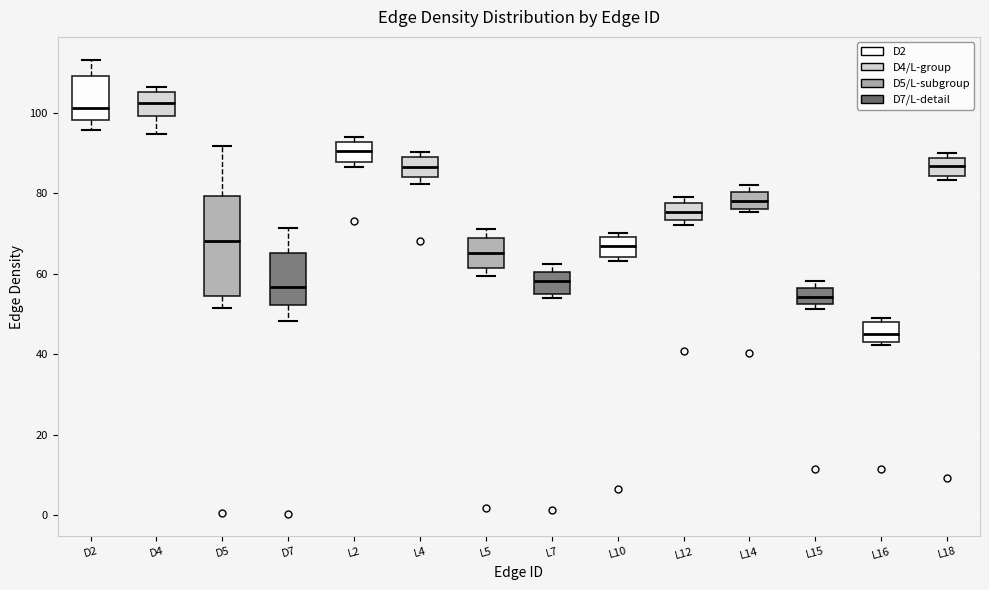

Reading left to right, read every box against the y-axis: the position of its median line, the range the box covers, and the ends of its whiskers. The values are not printed on the chart, so give them approximately, as read against the axis.

D2: median 102, box 98 to 110, whiskers 96 to 114
D4: median 102, box 100 to 106, whiskers 94 to 106 (just above the box's upper edge)
D5: median 68, box 54 to 80, whiskers 52 to 92
D7: median 56, box 52 to 66, whiskers 48 to 72
L2: median 90, box 88 to 92, whiskers 86 to 94
L4: median 86, box 84 to 88, whiskers 82 to 90
L5: median 66, box 62 to 68, whiskers 60 to 72
L7: median 58, box 56 to 60, whiskers 54 to 62
L10: median 66, box 64 to 70, whiskers 64 (just below the box's lower edge) to 70 (just above the box's upper edge)
L12: median 76, box 74 to 78, whiskers 72 to 80
L14: median 78, box 76 to 80, whiskers 76 (just below the box's lower edge) to 82
L15: median 54, box 52 to 56, whiskers 52 (just below the box's lower edge) to 58
L16: median 46, box 44 to 48, whiskers 42 to 50
L18: median 86, box 84 to 88, whiskers 84 (just below the box's lower edge) to 90